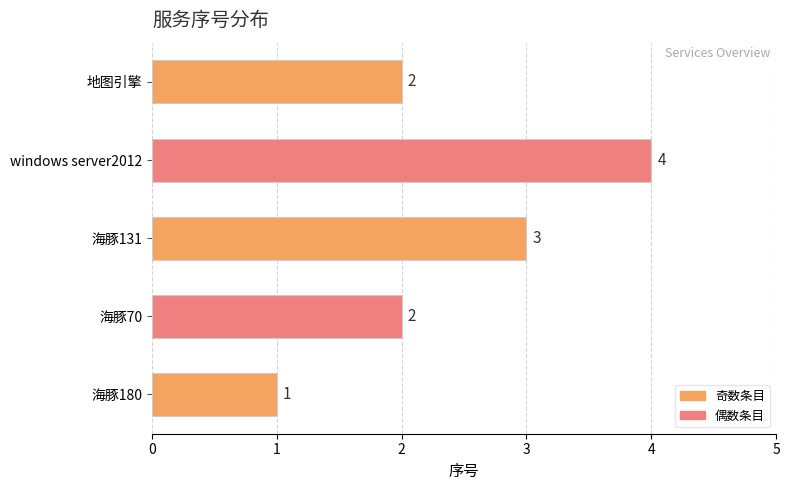

Count the values in the range 2 to 3.

3